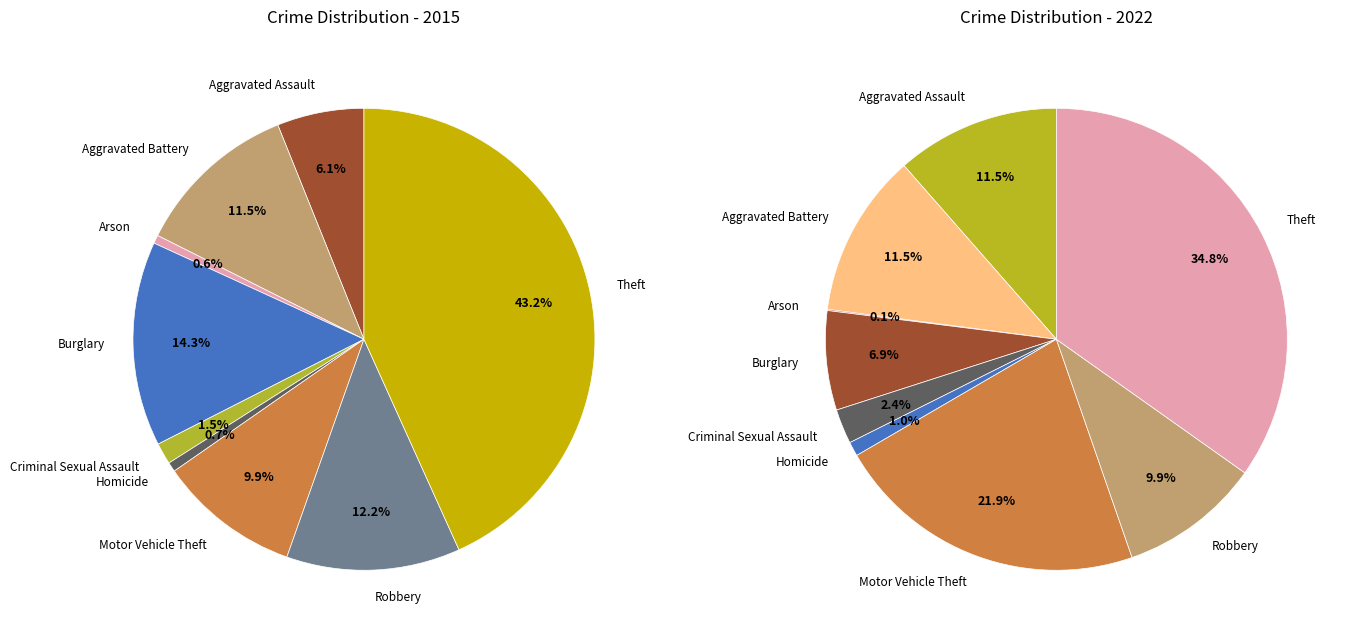

Which category has the smallest portion of the pie?

Arson